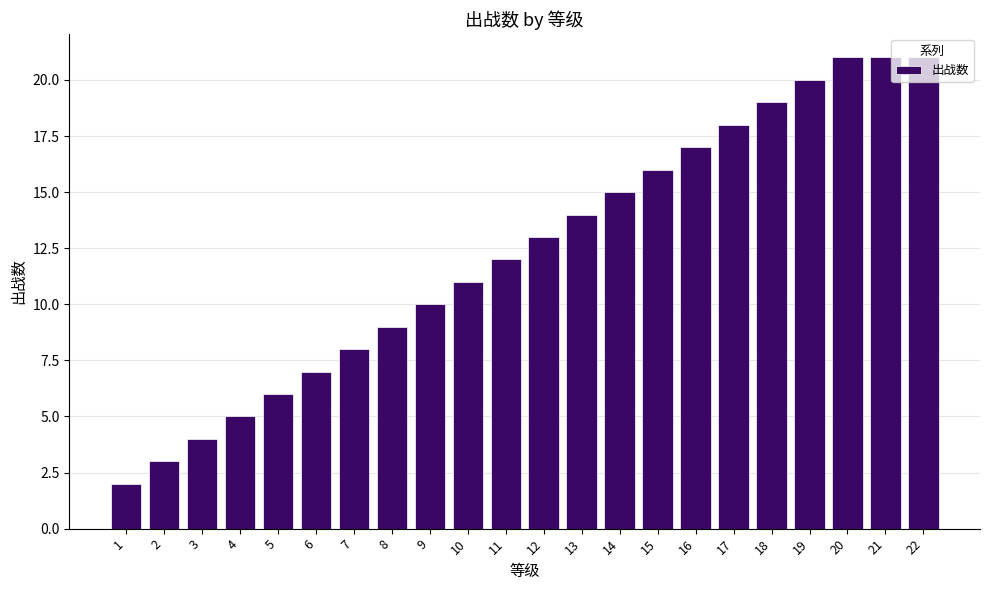

What is the difference between the second highest and second lowest values?

18